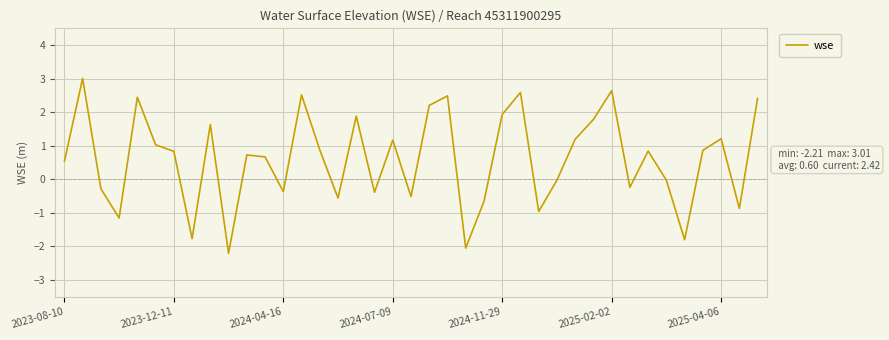

What is the difference between the maximum and minimum values?

5.2